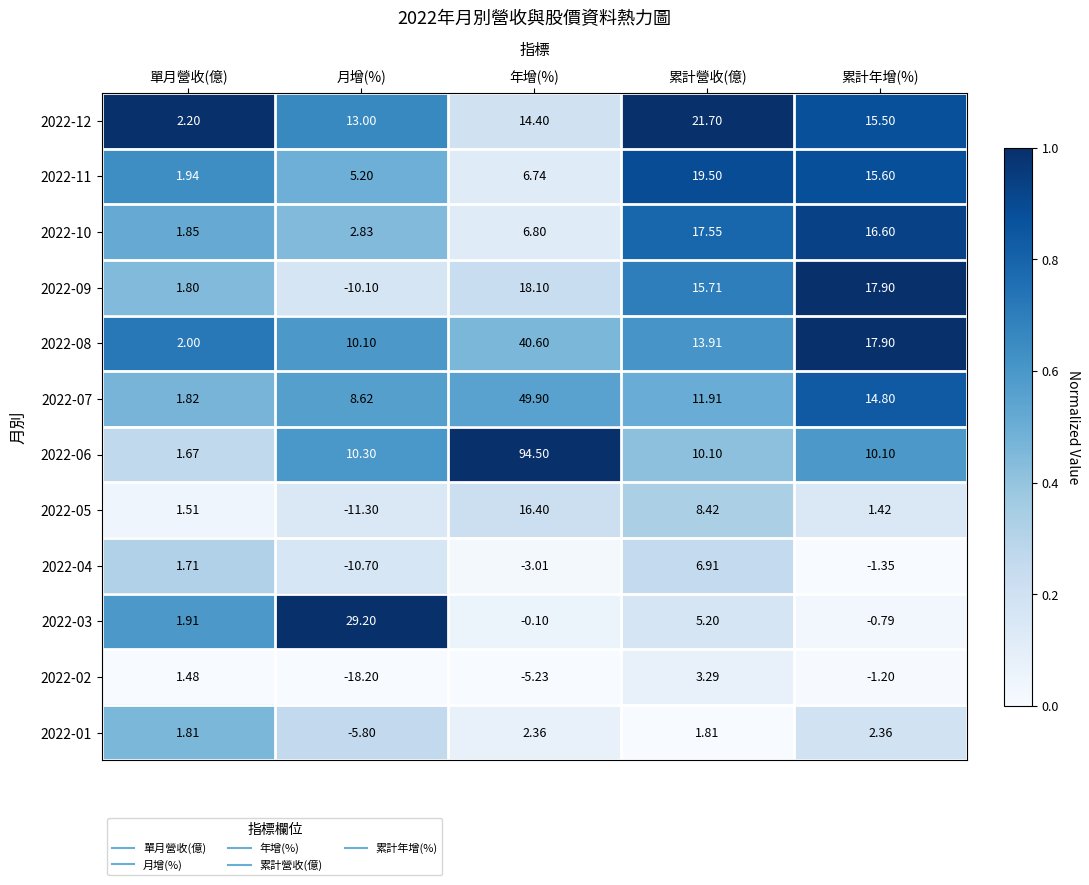

Which category has the lowest value in the 2022-07 series?

單月營收(億)